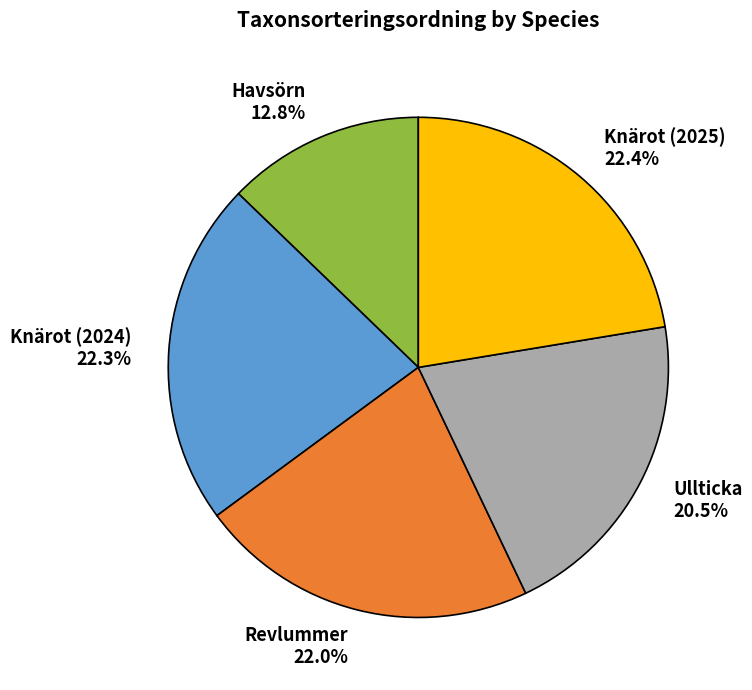

To the nearest percent, what is the difference between the largest and smallest slice percentages?

10%